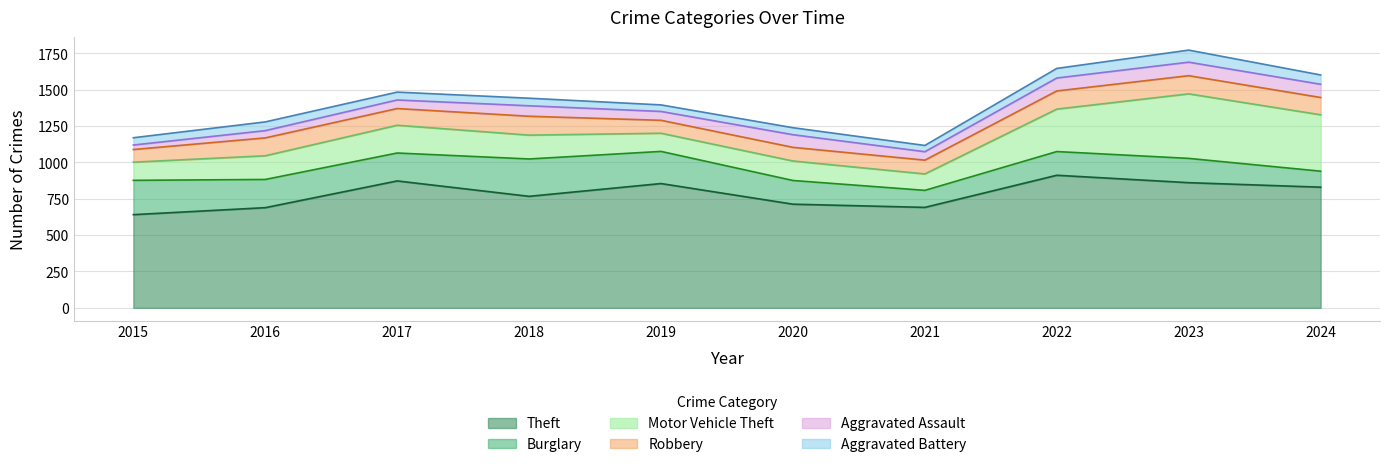

Is it true that Burglary equals 99 at 2023?

False